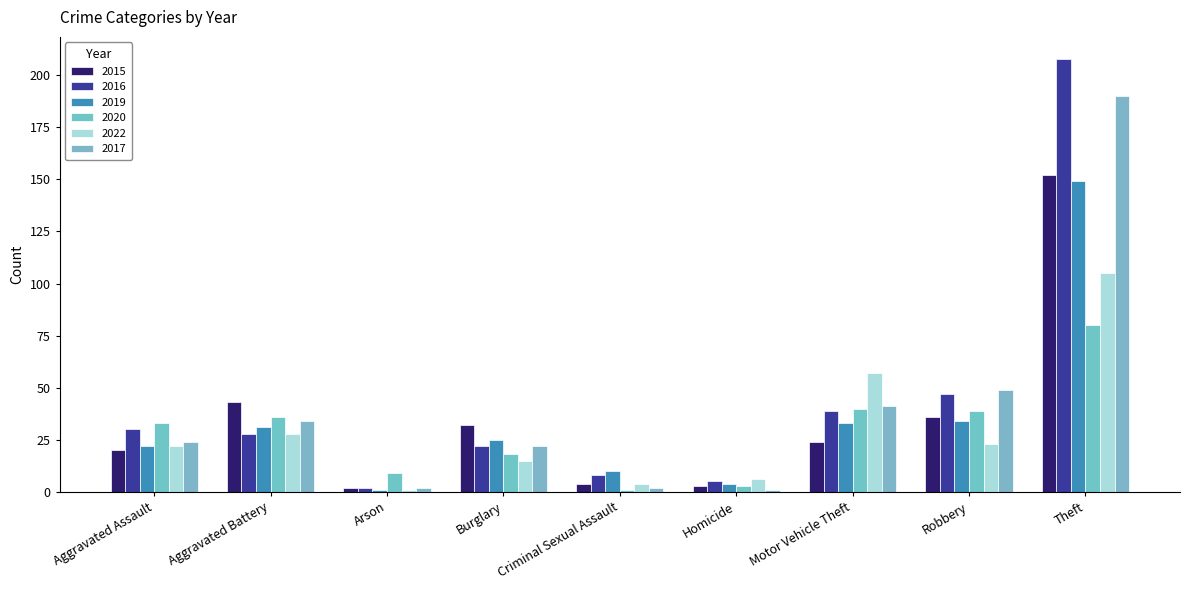

How many bars are there in total?

54